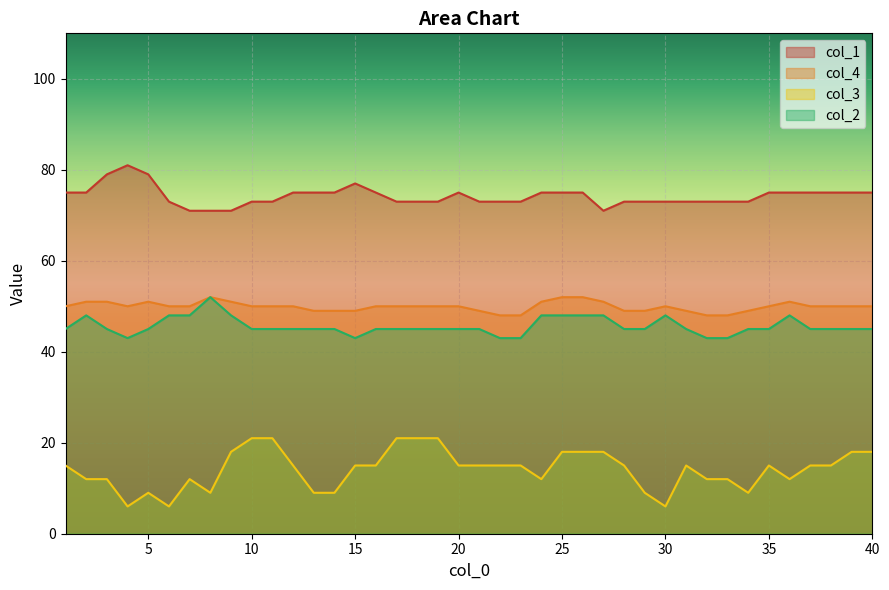

Read the col_1 value at 25, to the nearest 5.

75